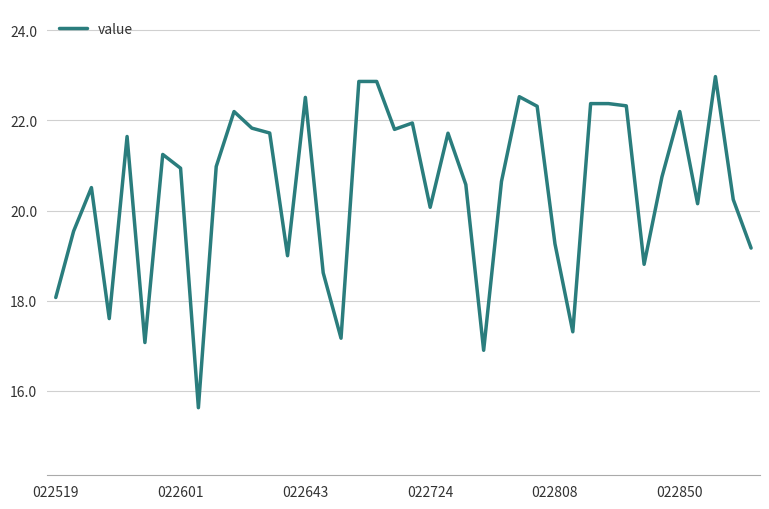

What is the greatest value displayed?

23.0